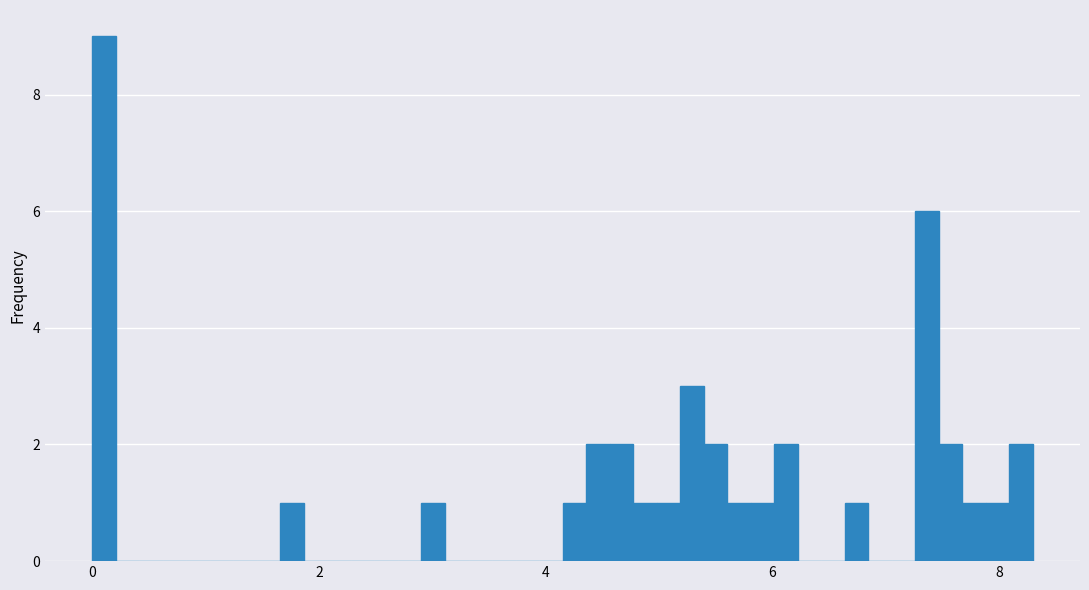

Around what value on the x-axis is the tallest bar? Give the approximate position of its centre, as read against the axis.

0.2